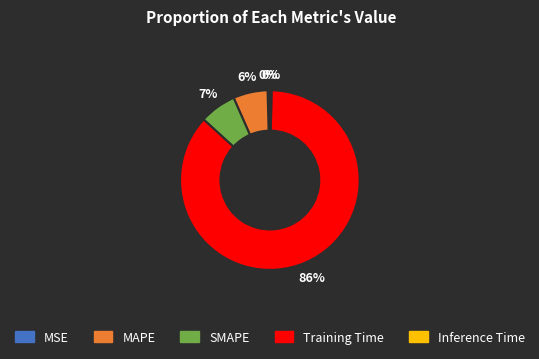

Is it true that SMAPE is 1% of the pie?

False